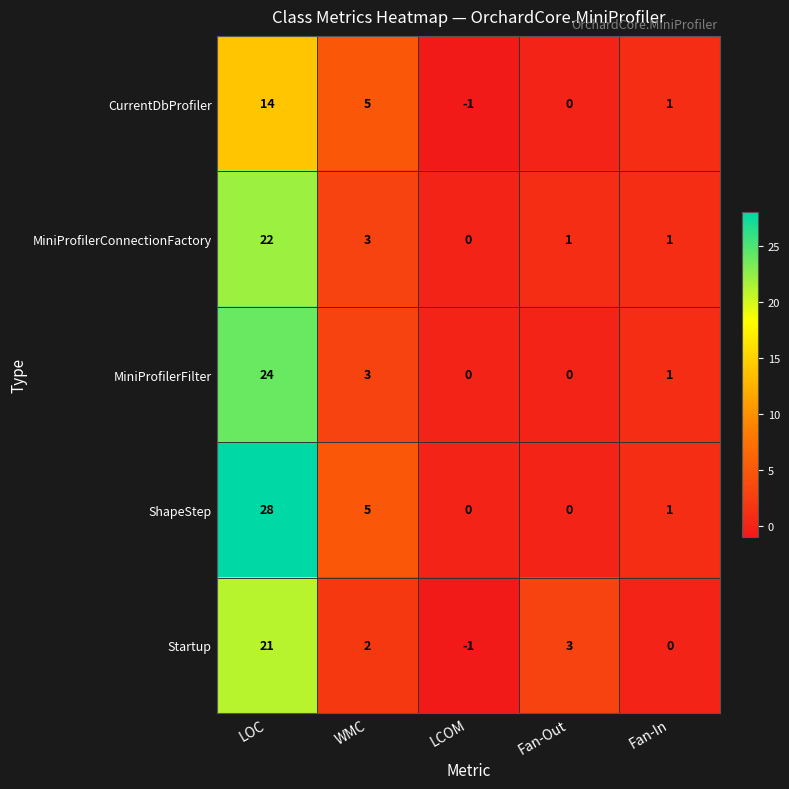

How many distinct data groups are displayed?

5